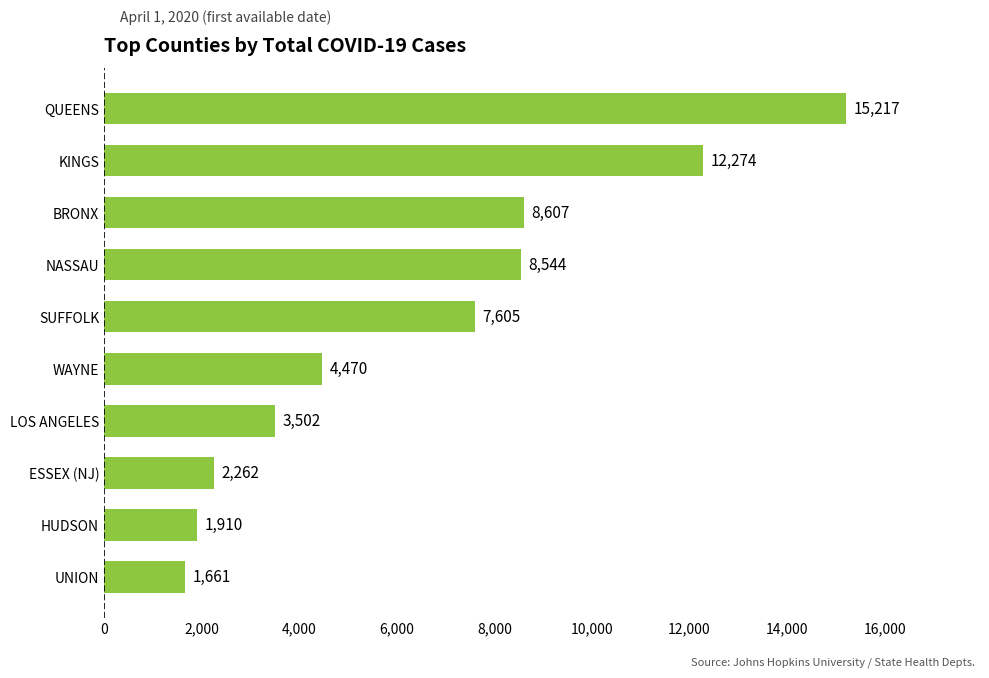

What is the sum of the values at WAYNE and KINGS?

16744